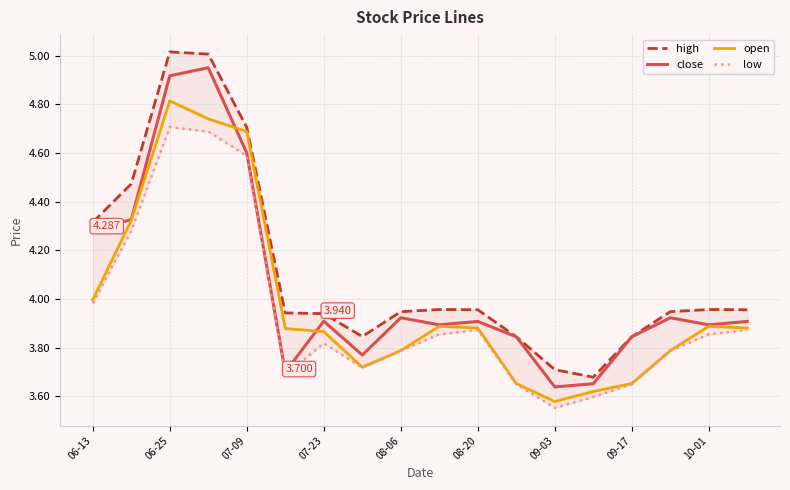

Is the value of low at 15 greater than the value of open at 09-17?

Yes